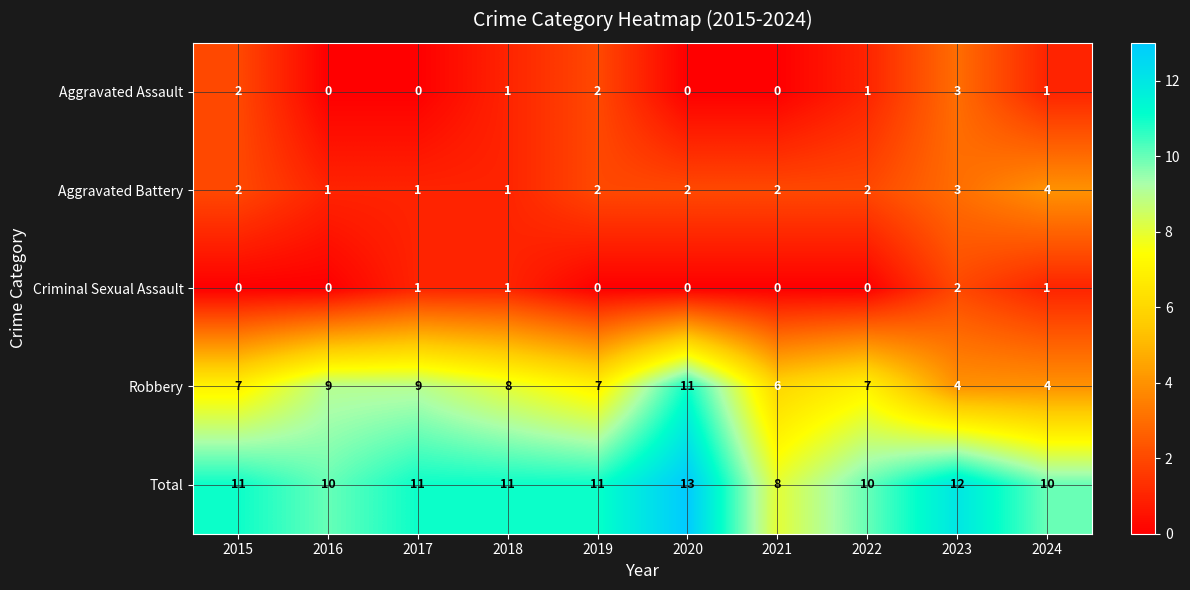

Rank the series by their maximum value, from lowest to highest.

Criminal Sexual Assault, Aggravated Assault, Aggravated Battery, Robbery, Total